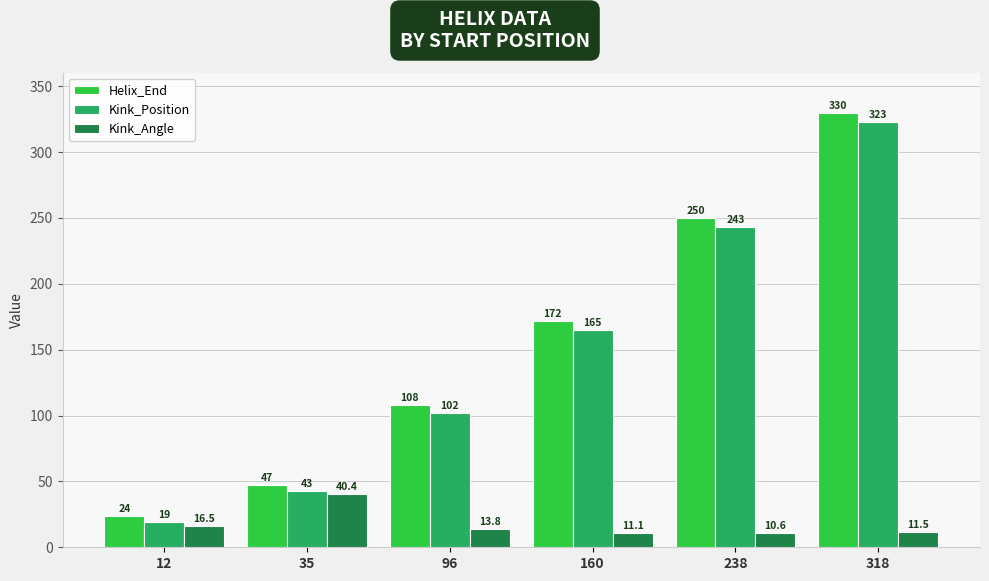

What is the difference between the highest and lowest values at 318?

318.5